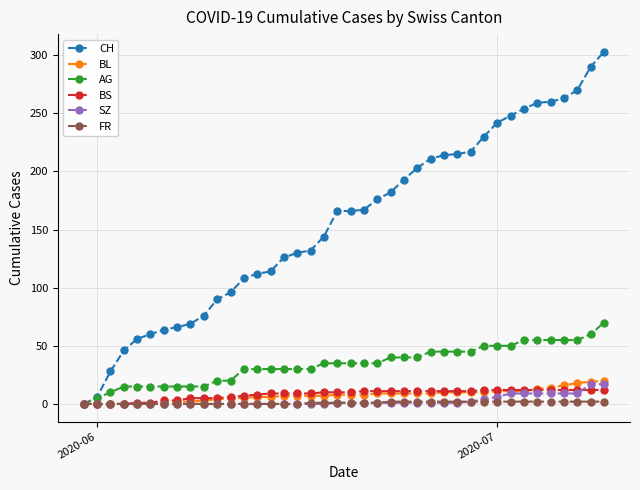

Which series has the largest total across all categories?

CH